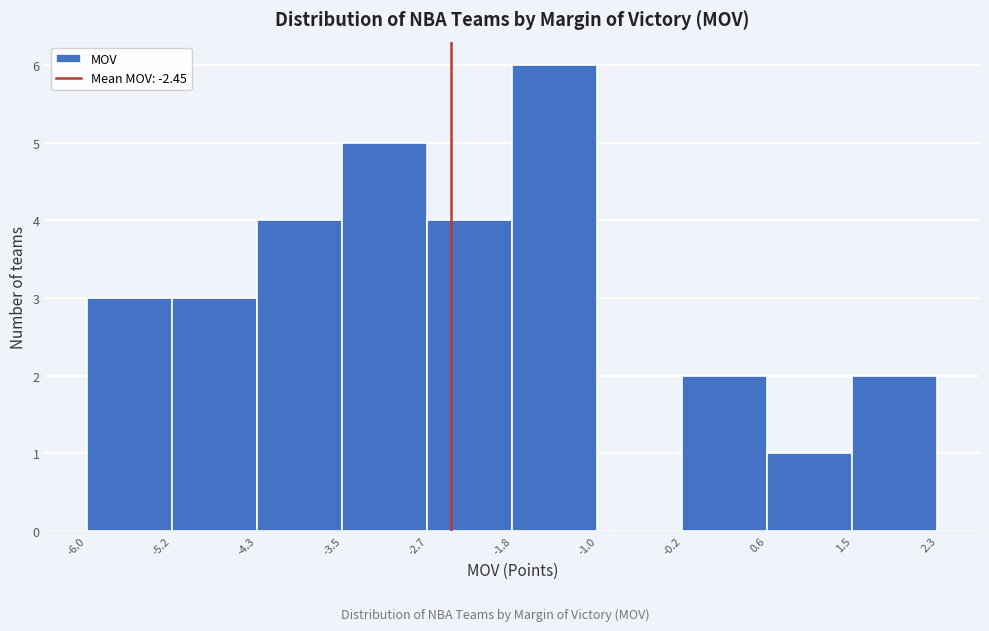

How tall is the bar that spans -1.8 to -1.0 on the x-axis? The values are not printed on the chart, so give them approximately, as read against the axis.

6